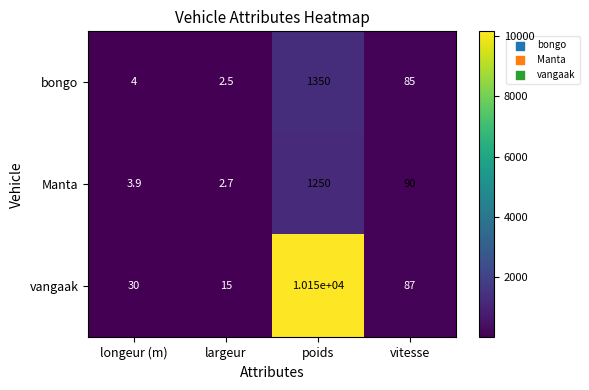

Which category has the highest value across all series?

poids